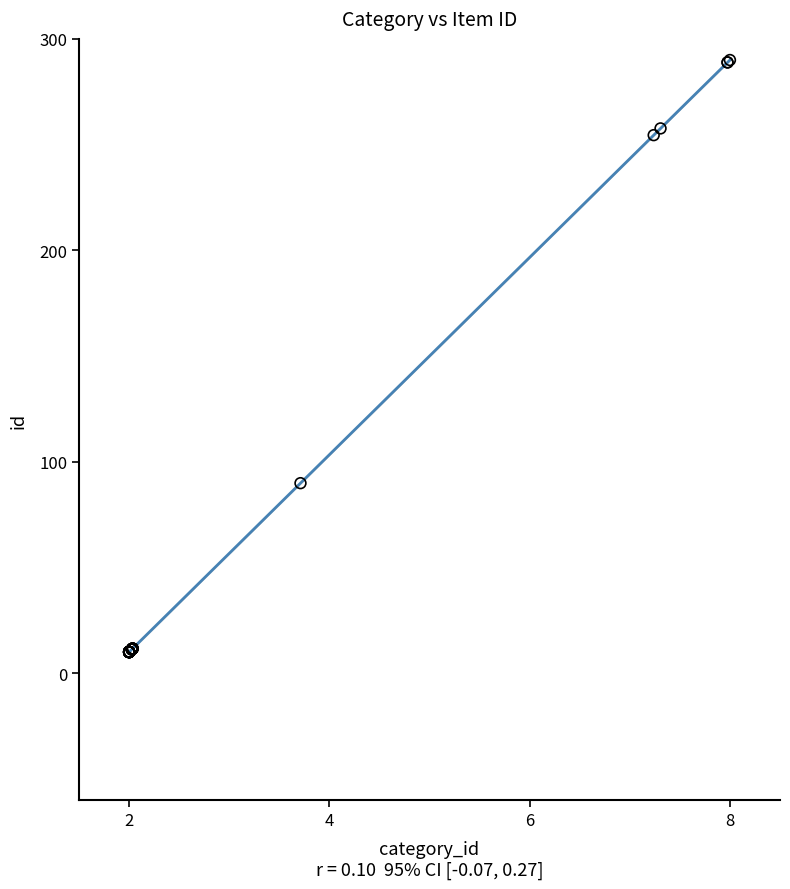

What Y value in the scatter plot is closest to 150?

89.9